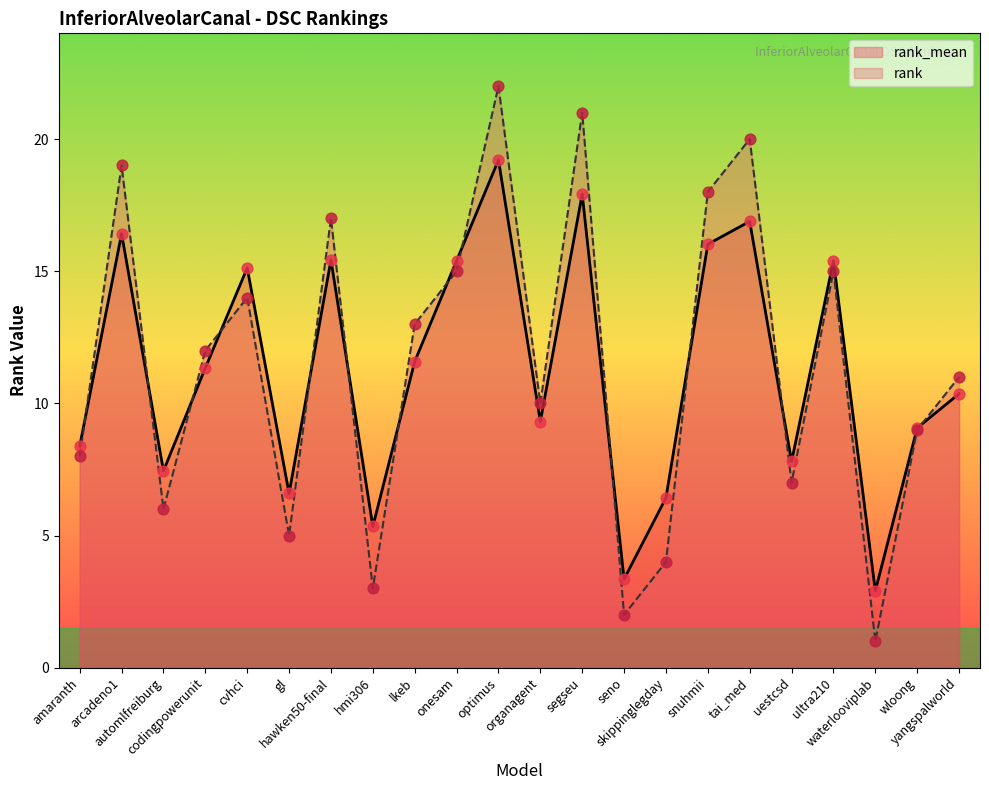

At which category is the sum across all series the highest?

optimus